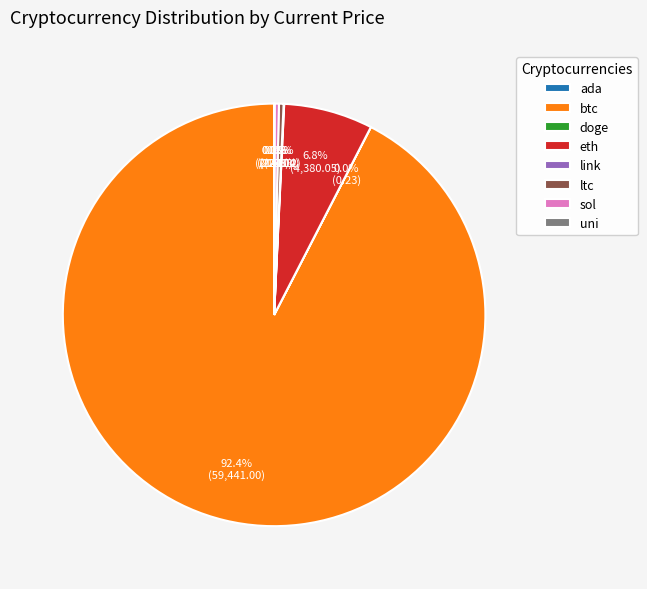

Which category has the biggest portion of the pie?

btc